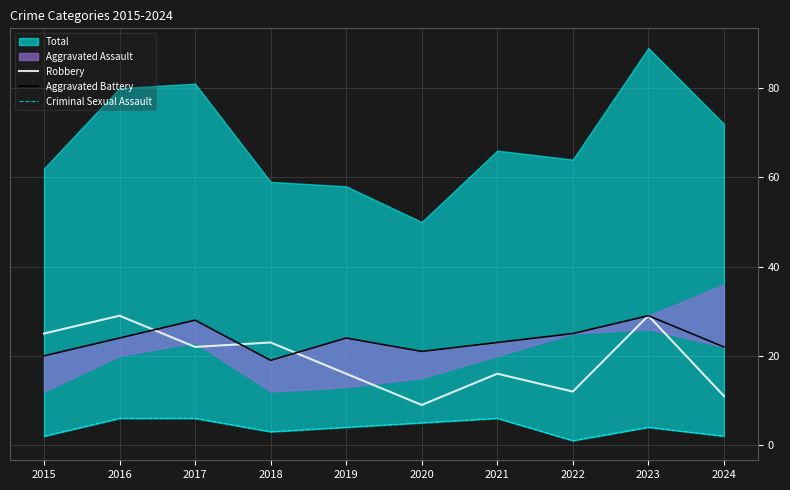

How many interior local peaks does the Robbery series have?

4